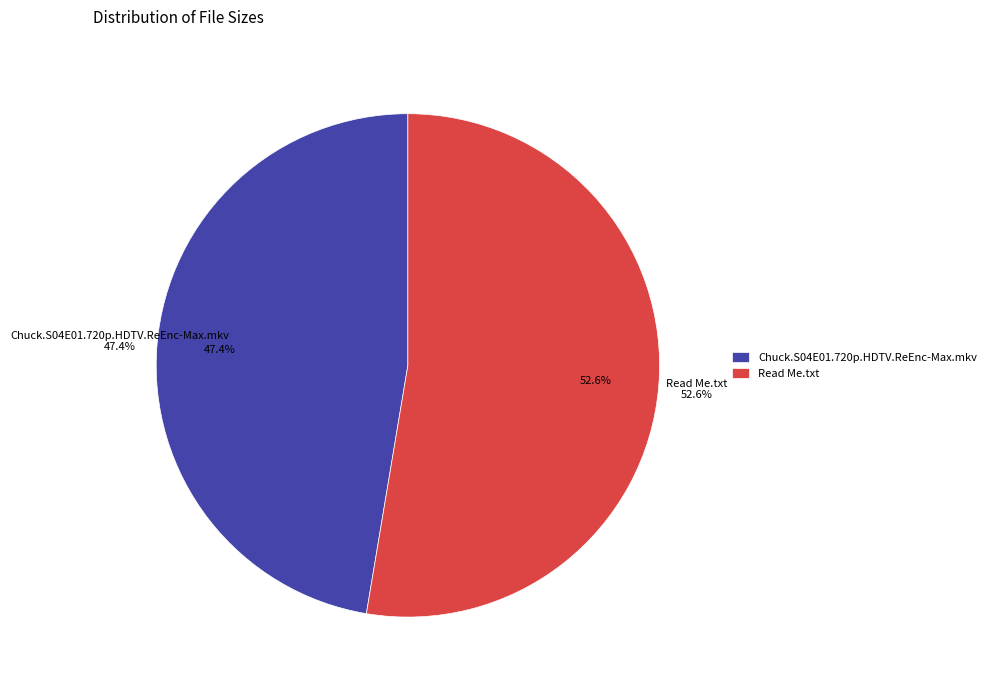

Does Chuck.S04E01.720p.HDTV.ReEnc-Max.mkv represent more than half of the total?

No